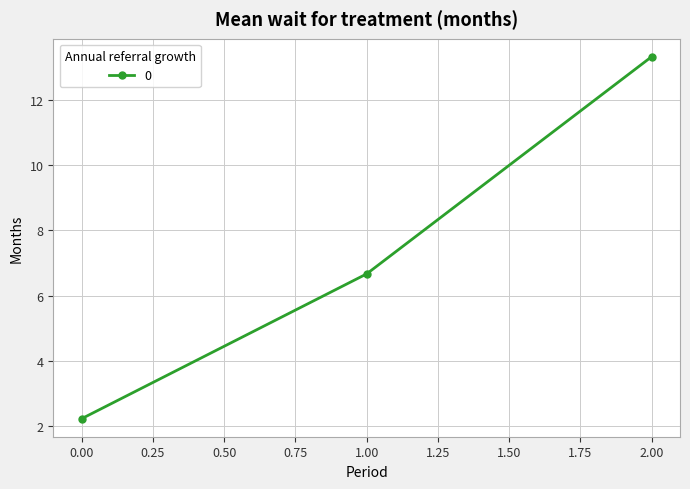

Which has a higher value, 1.00 or 2.00?

2.00